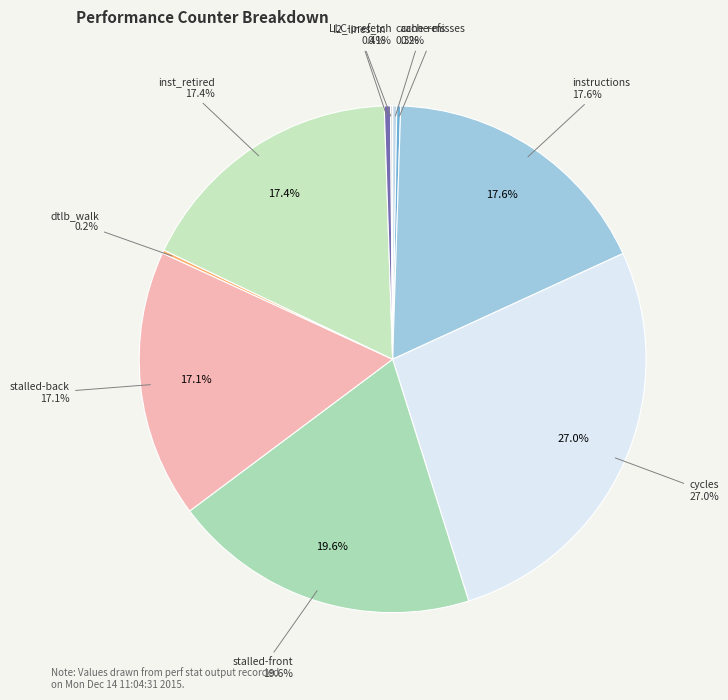

Which has a higher value, cycles or cache-references?

cycles